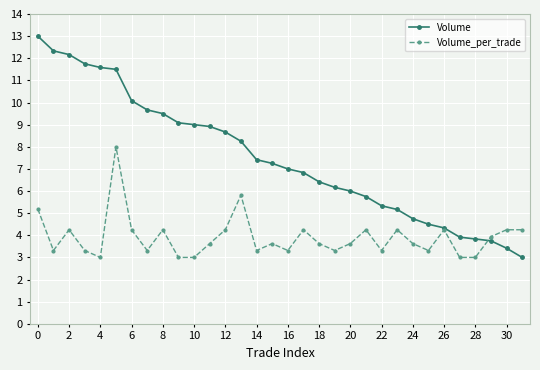

List the series in order of their peak value, lowest first.

Volume_per_trade, Volume